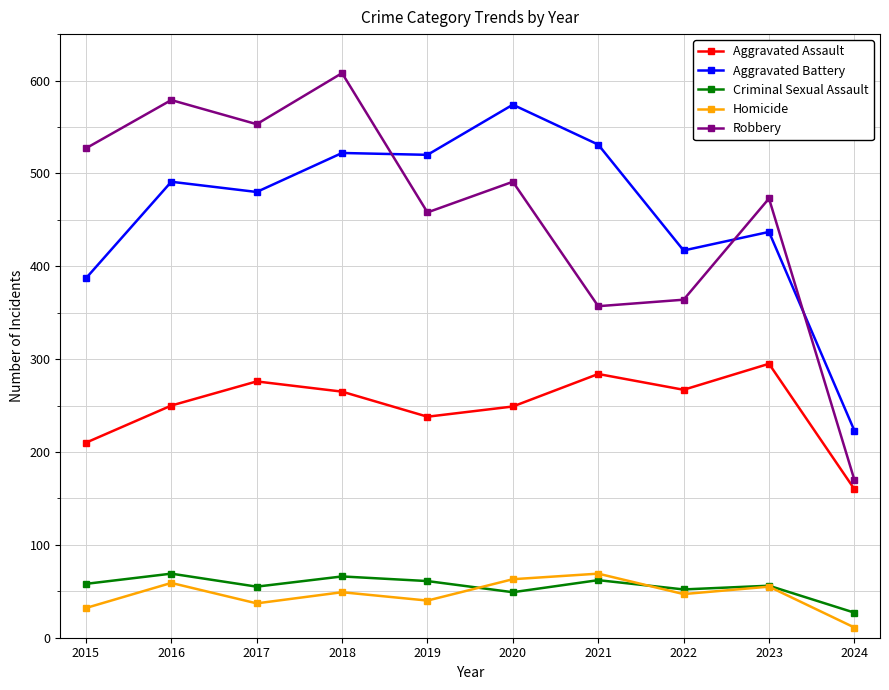

Which series changed the most between 2017 and 2024?

Robbery